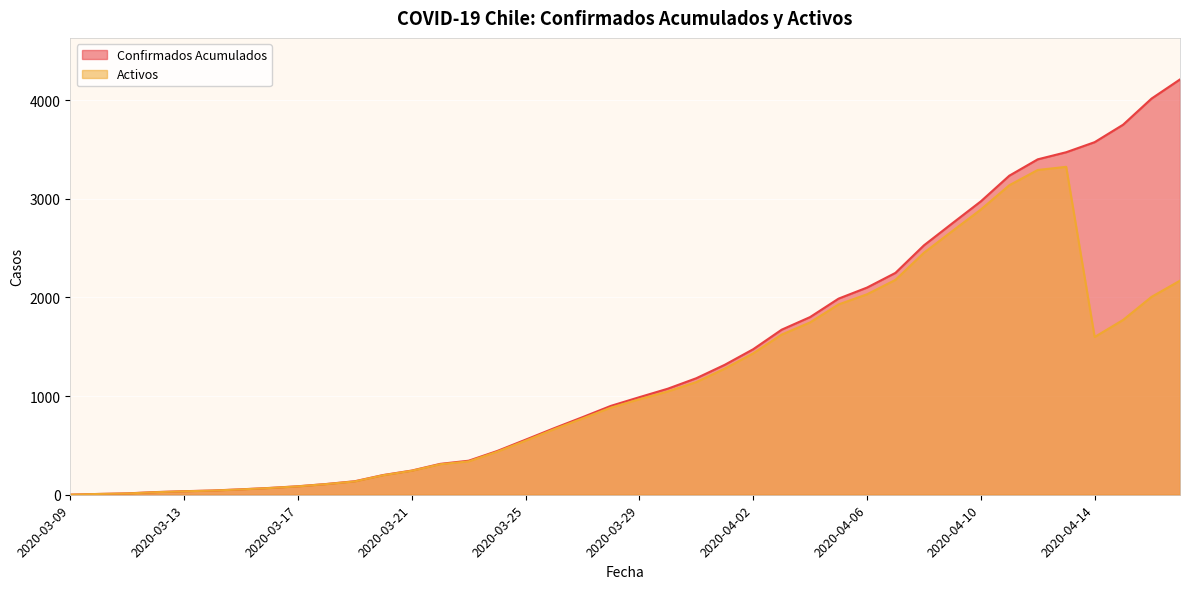

True or false: Confirmados Acumulados and Activos cross at least once.

False